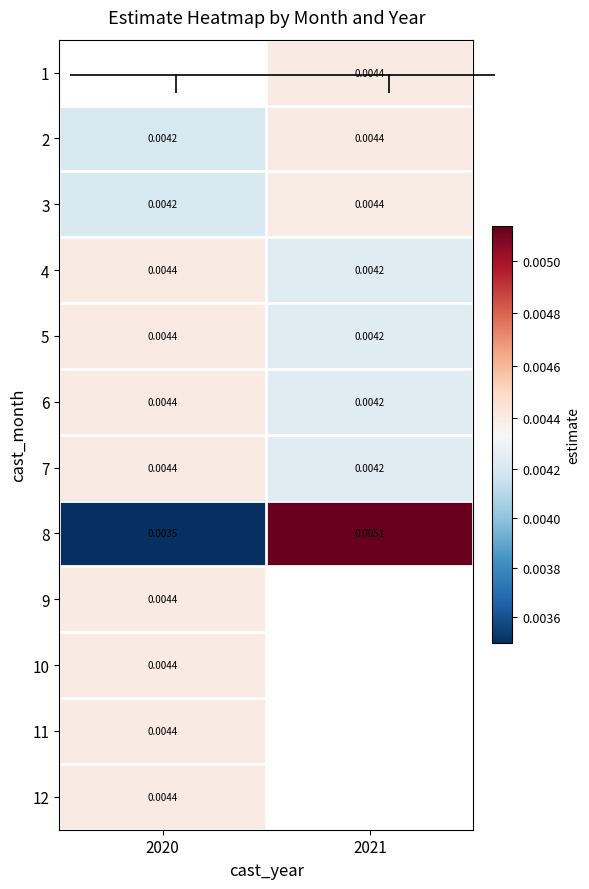

Is it true that 5 equals 0.0 at 2021?

False